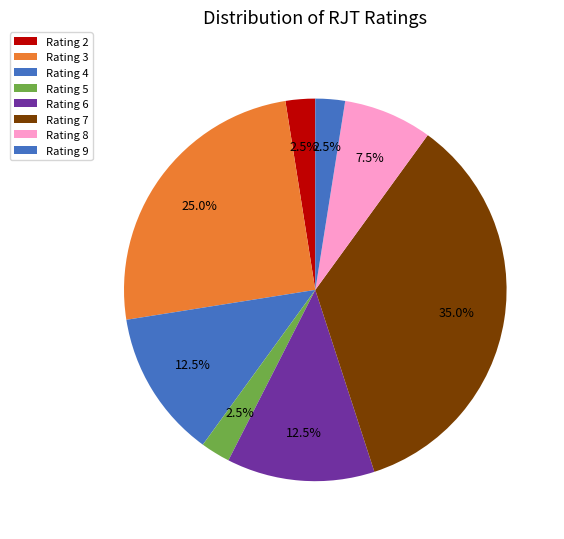

How many segments does this pie chart have?

8